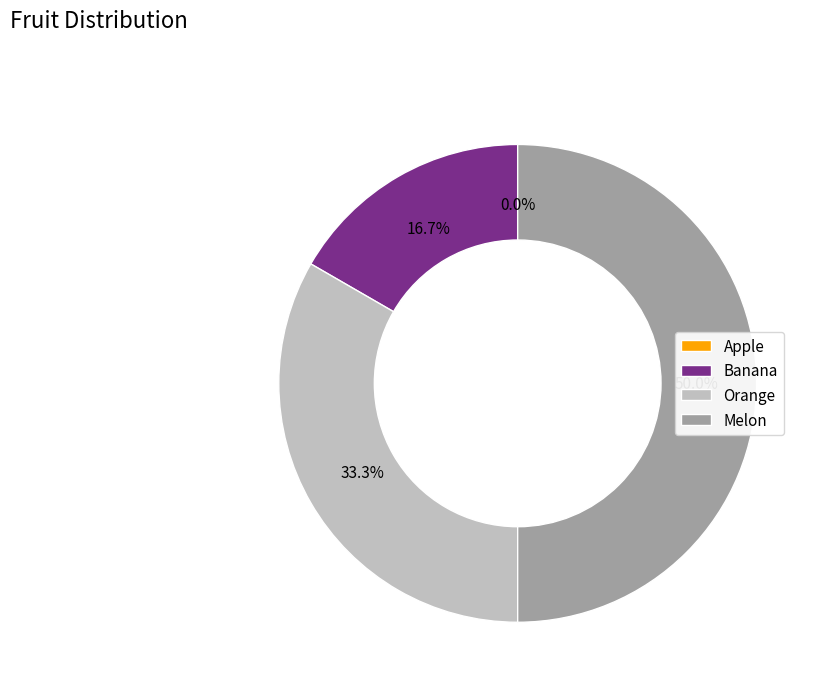

What is the change in value from Orange to Melon?

+1